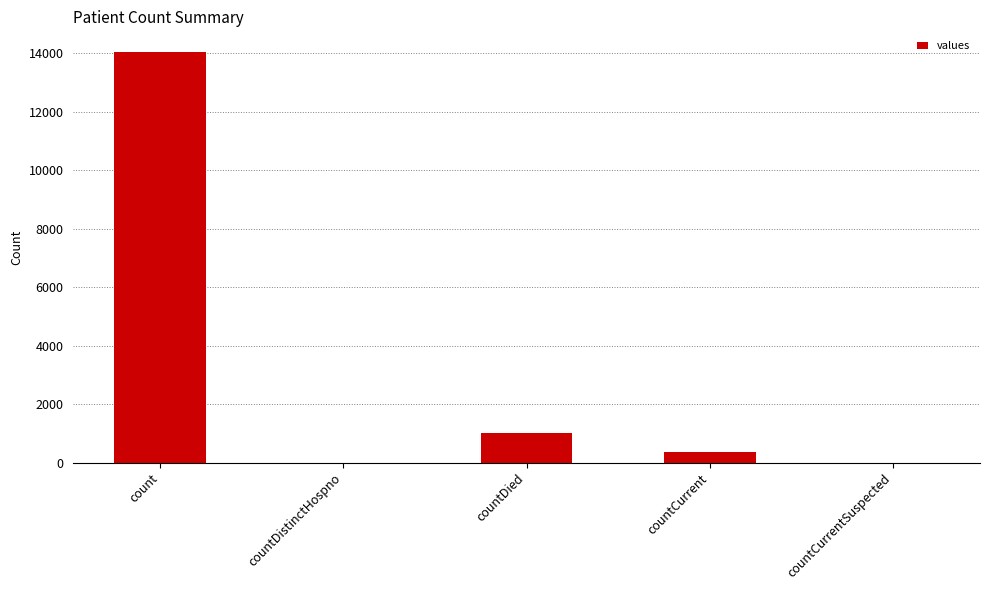

What is the sum of all values?

15413